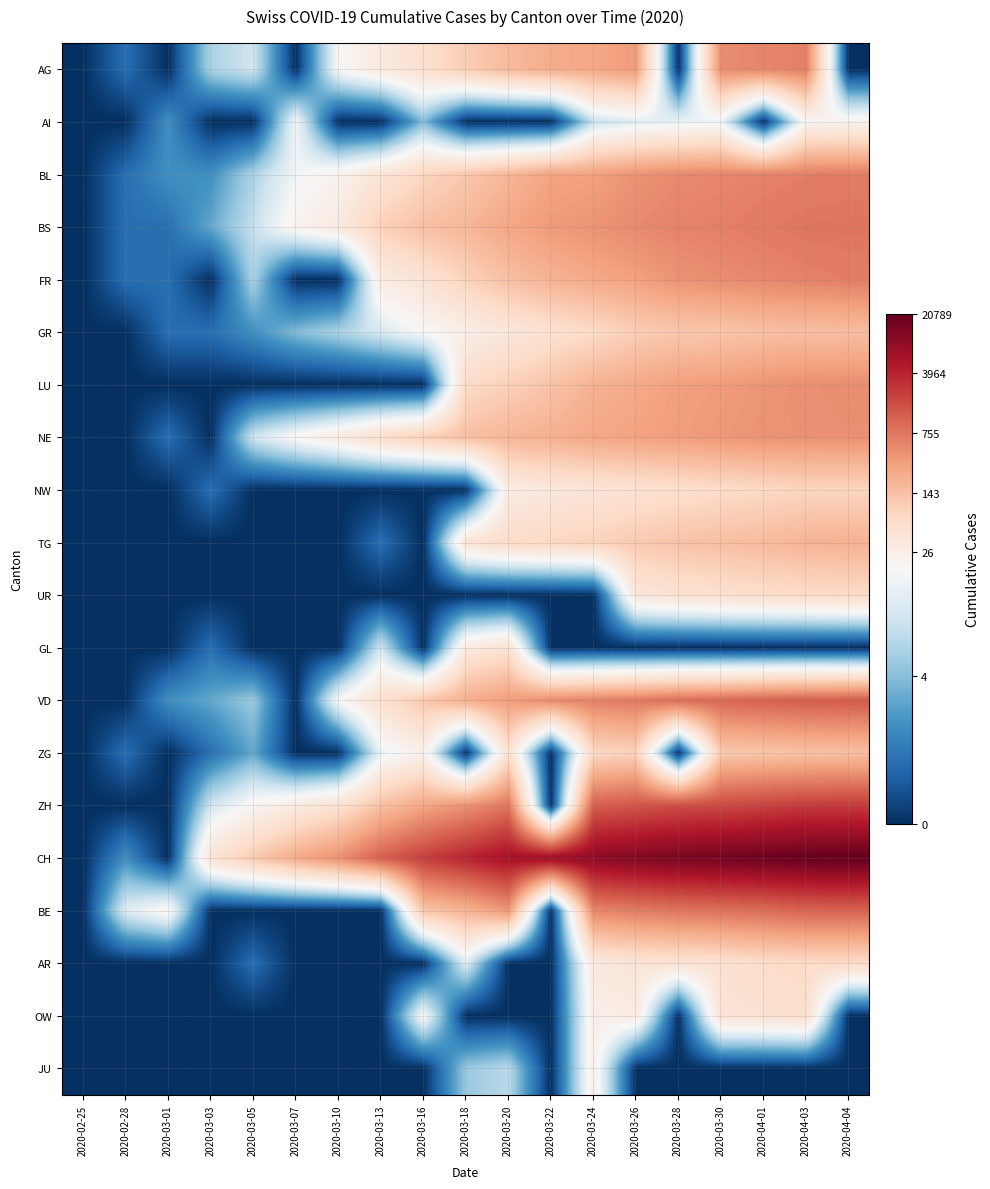

Which category has the lowest value across all series?

2020-02-25